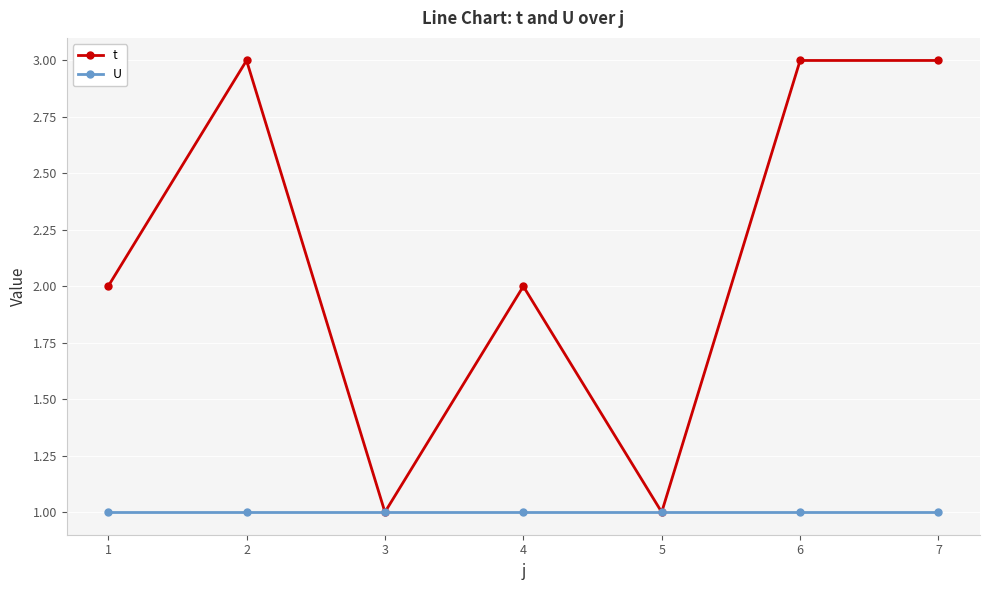

The value of t at 4 is 3. True or false?

False